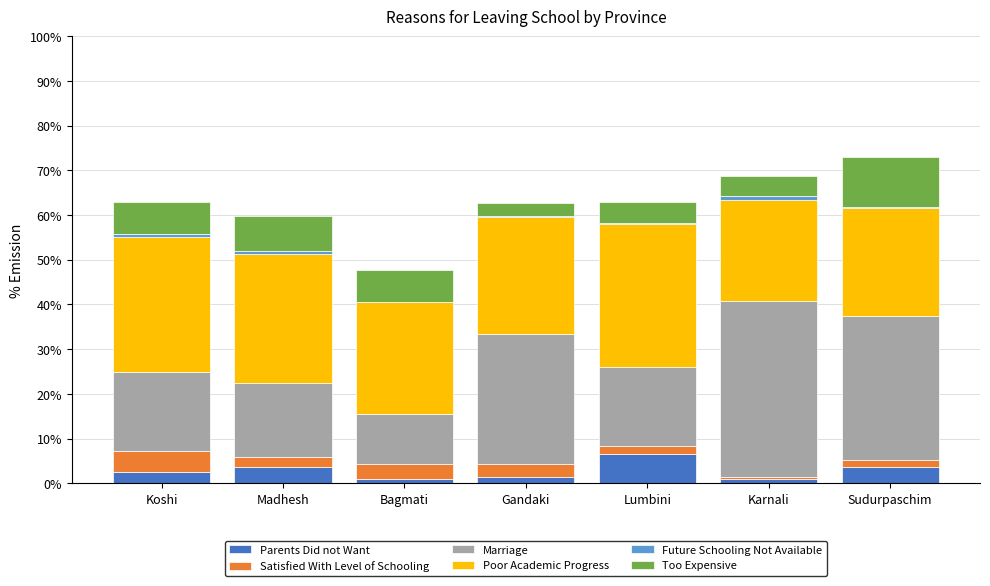

How many values in the Parents Did not Want series exceed 2?

4